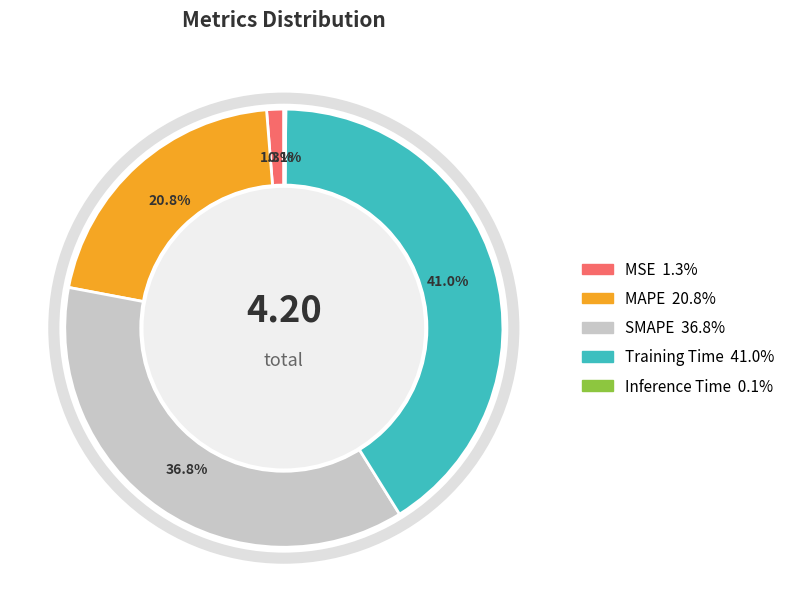

Between MAPE and Training Time, which is larger?

Training Time